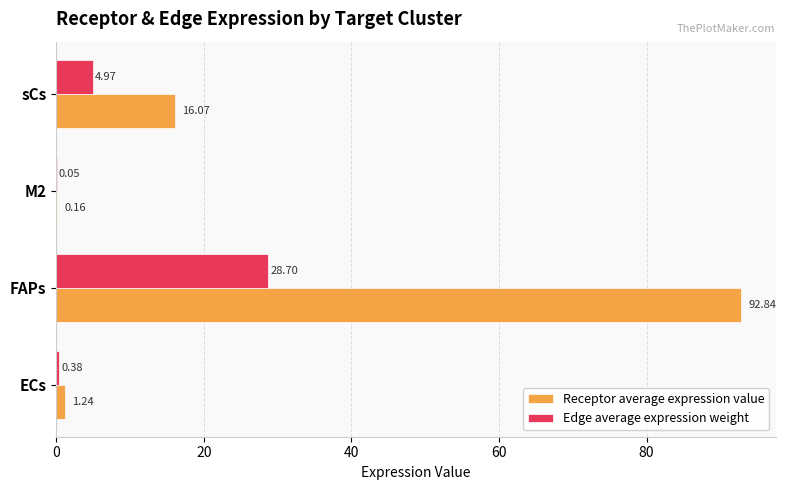

Where is Receptor average expression value nearest to the value 46?

sCs